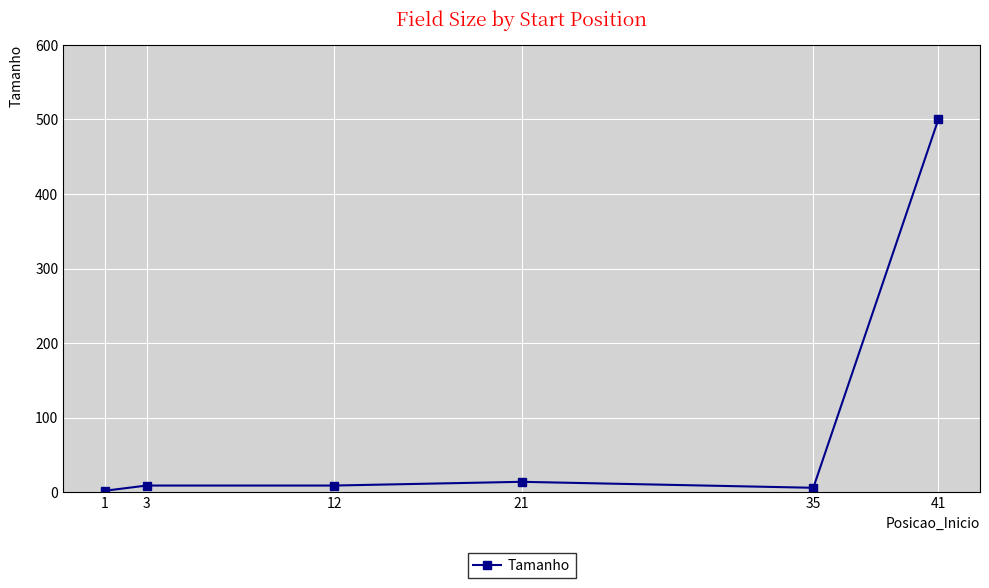

What is the ratio of the value at 1 to the value at 35?

0.3